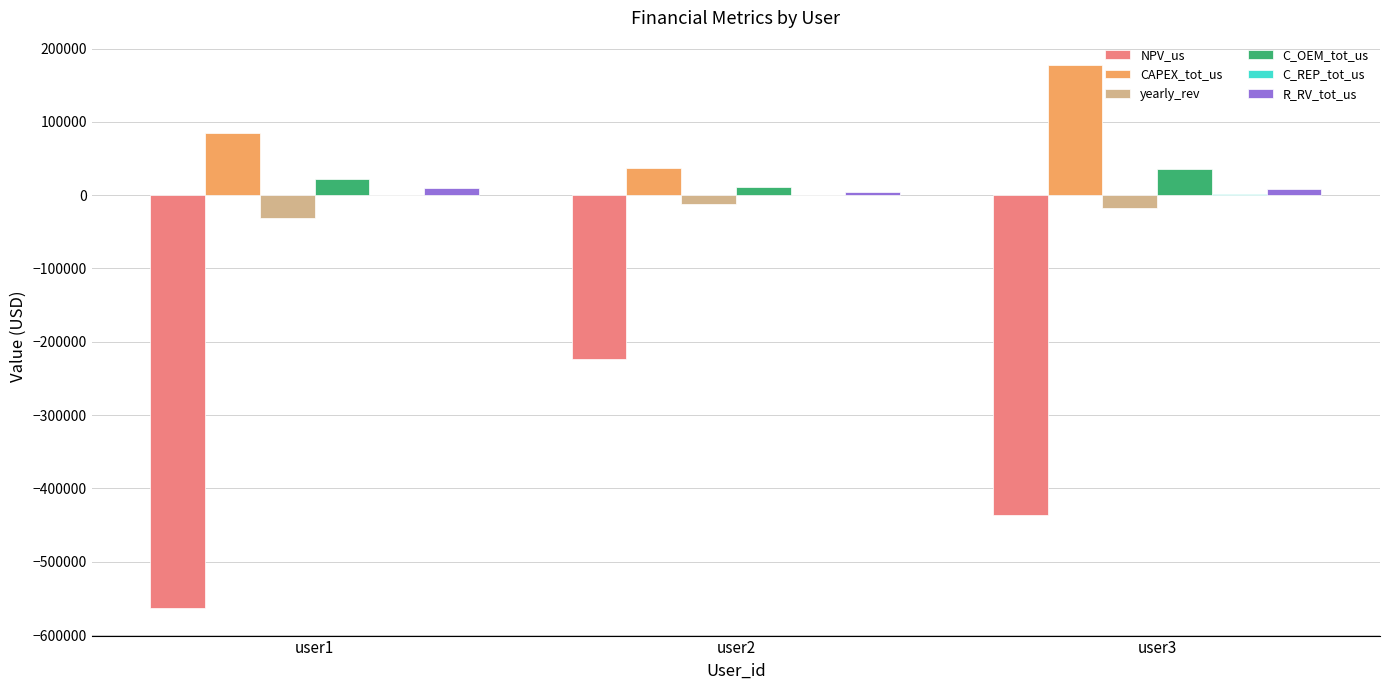

Which series has the largest total across all categories?

CAPEX_tot_us